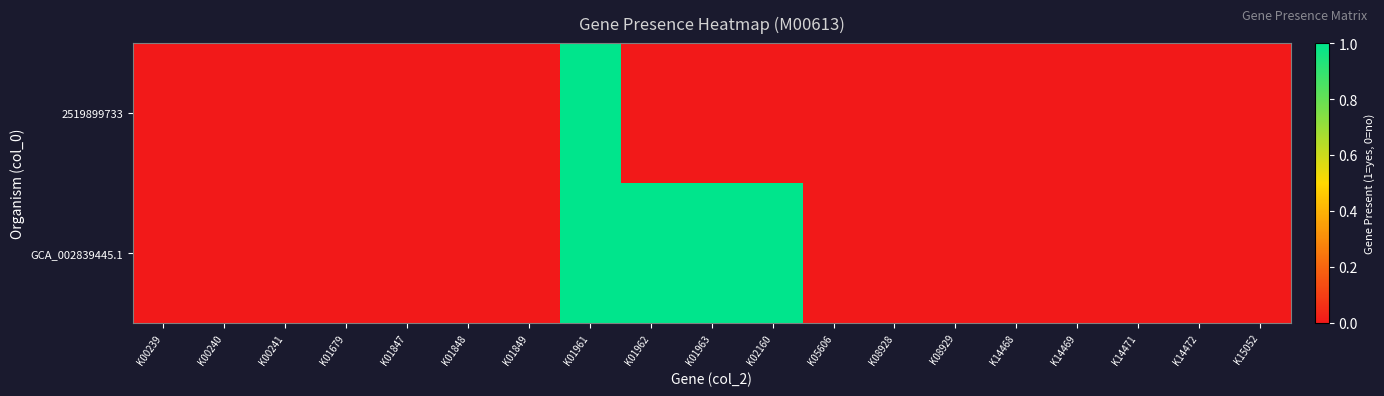

List the series in order of their overall mean, highest first.

GCA_002839445.1, 2519899733